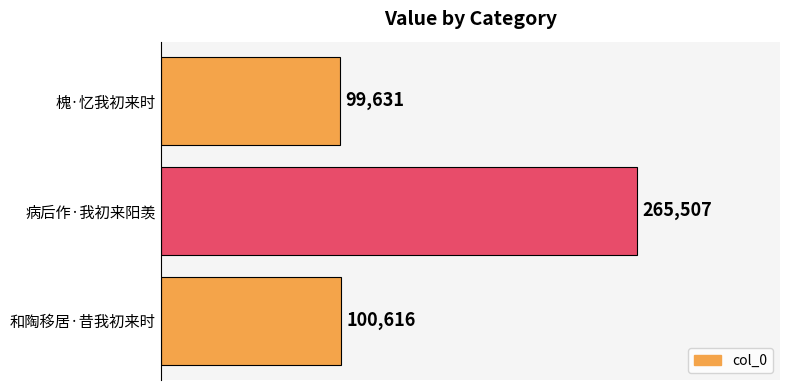

What is the minimum value shown in the chart?

99631